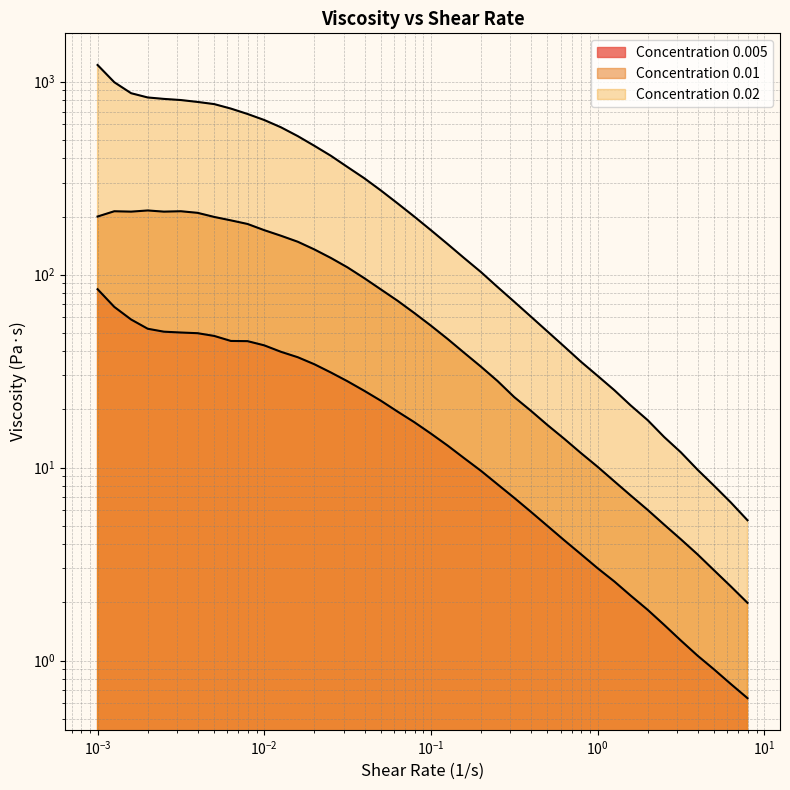

How many data points does each series have?

40